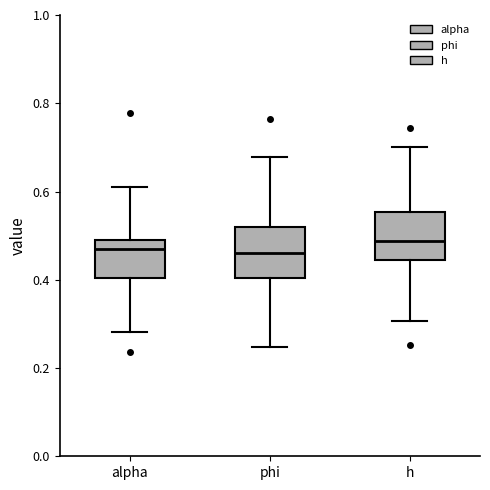

Where does the upper whisker of the box for h end on the y-axis? The values are not printed on the chart, so give them approximately, as read against the axis.

0.70